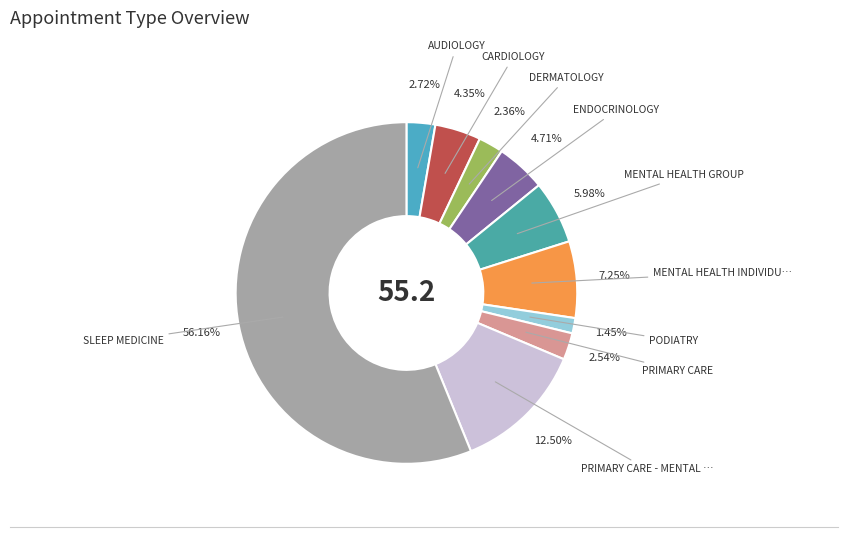

How many slices are in this pie chart?

10